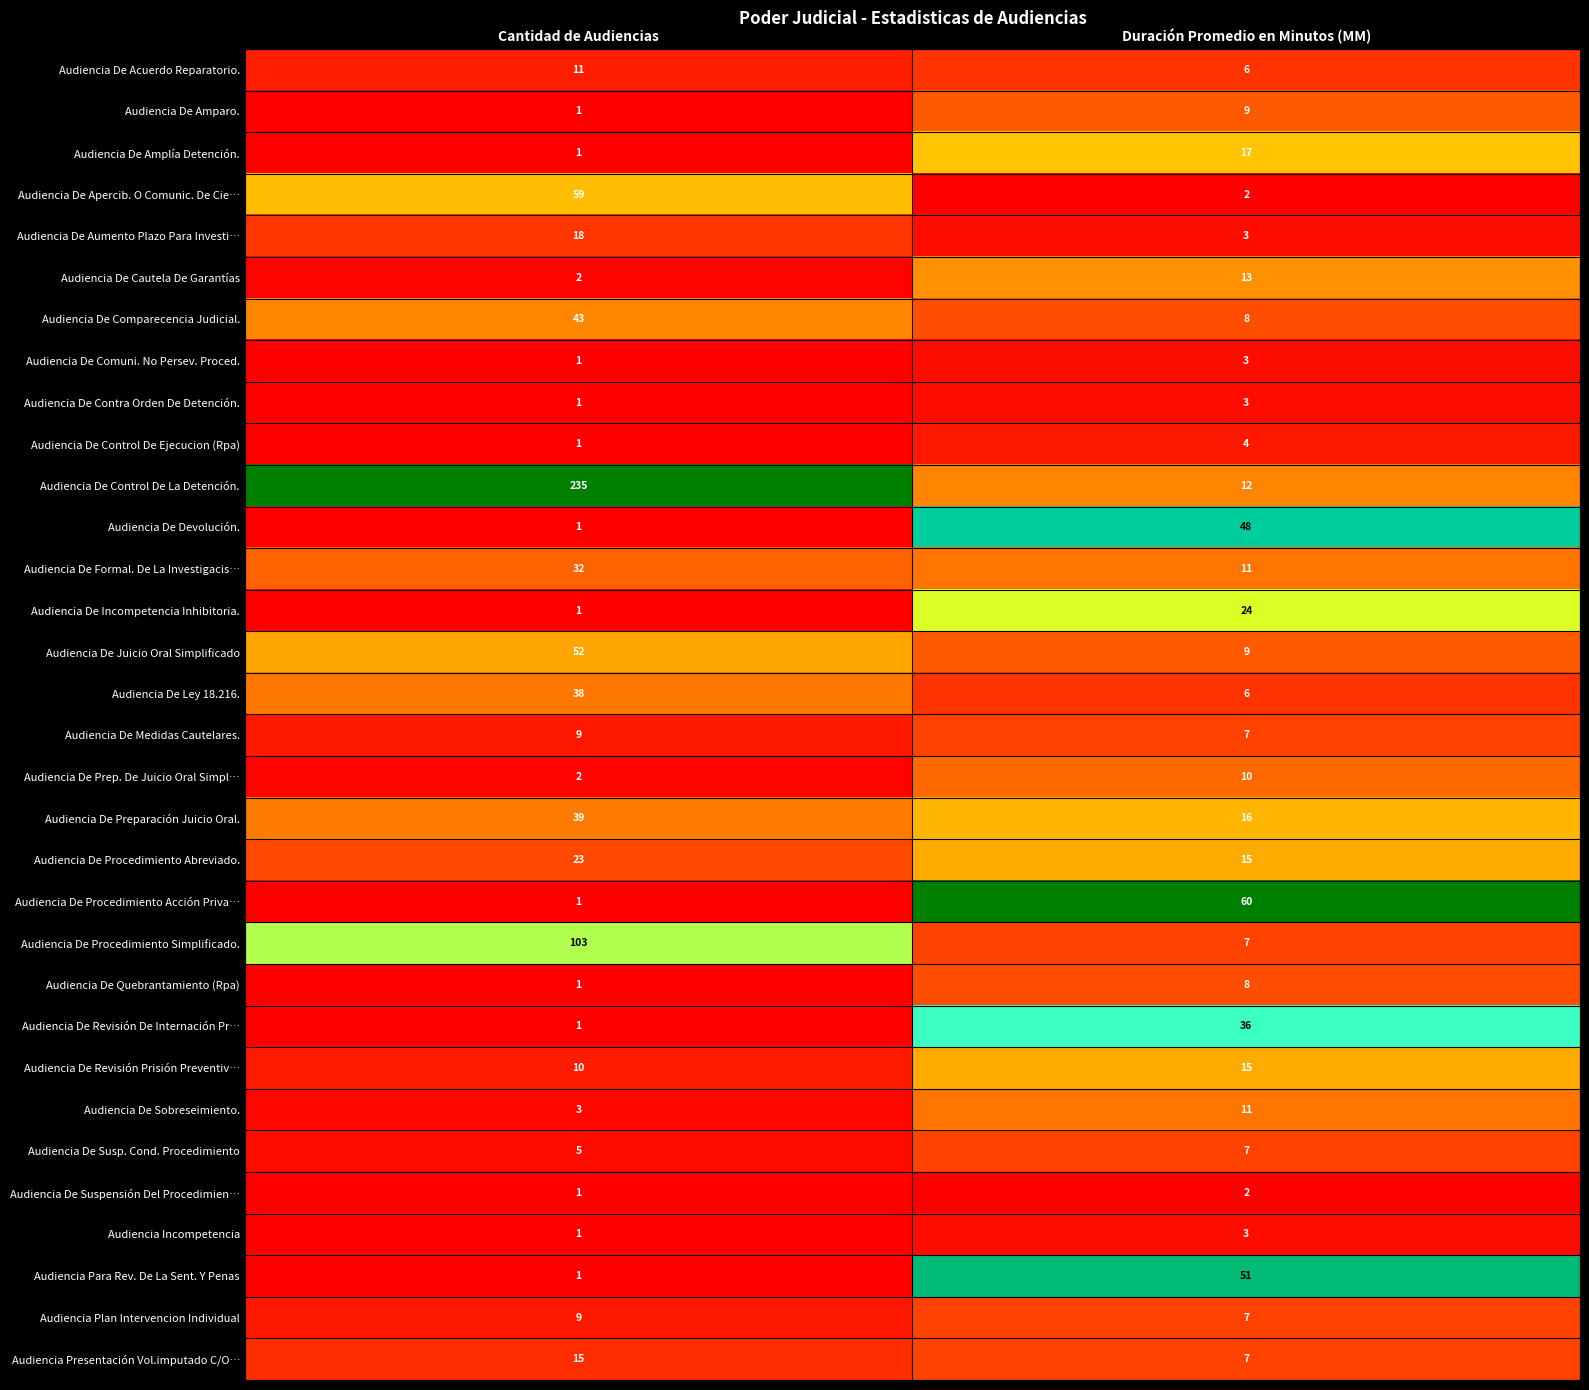

At which category is the sum across all series the highest?

Cantidad de Audiencias